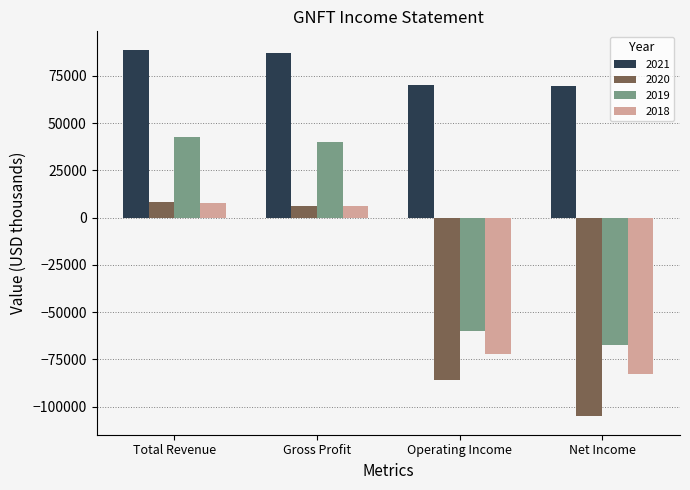

Between Gross Profit and Net Income, which series saw the biggest shift?

2020